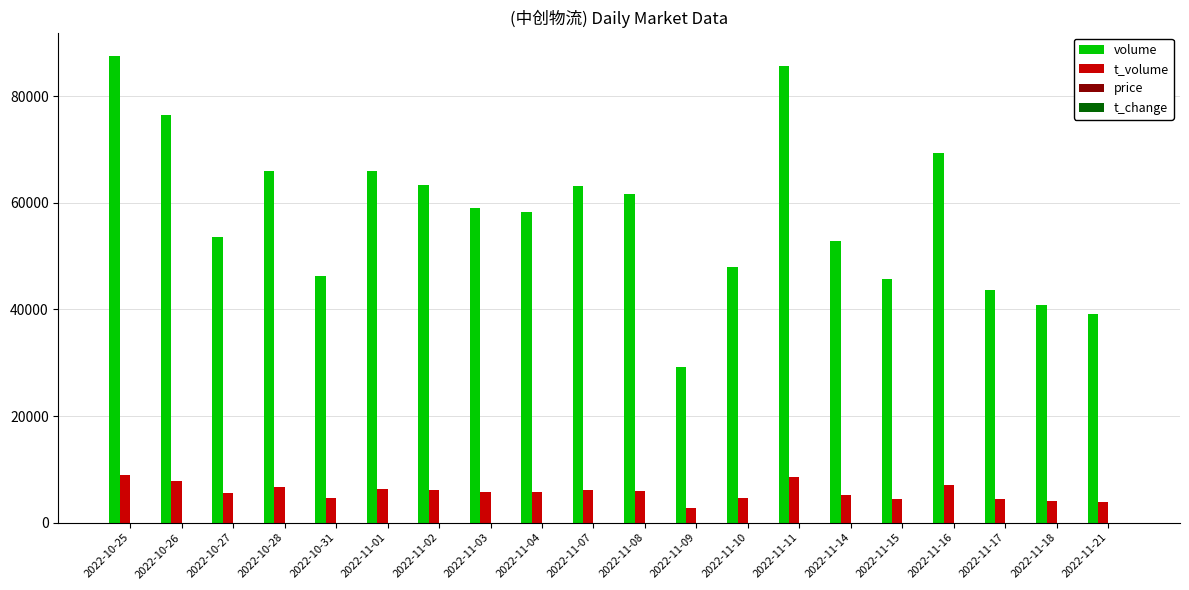

Which series changed the most between 2022-11-01 and 2022-11-21?

volume